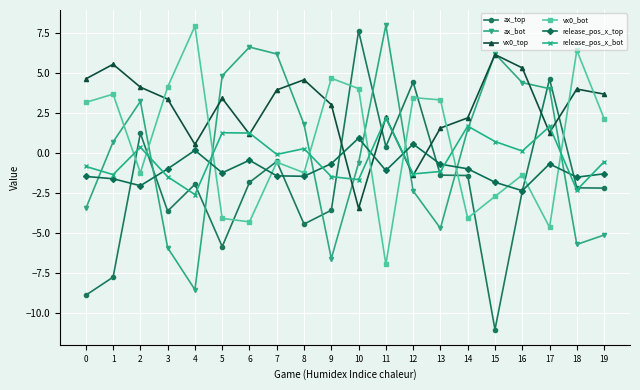

What is the smallest value displayed?

-11.0